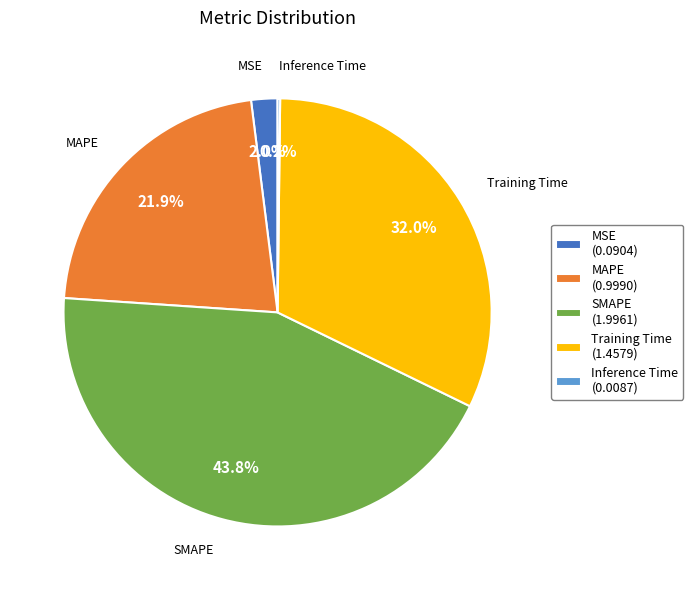

What is the total percentage of SMAPE and Training Time?

75.9%